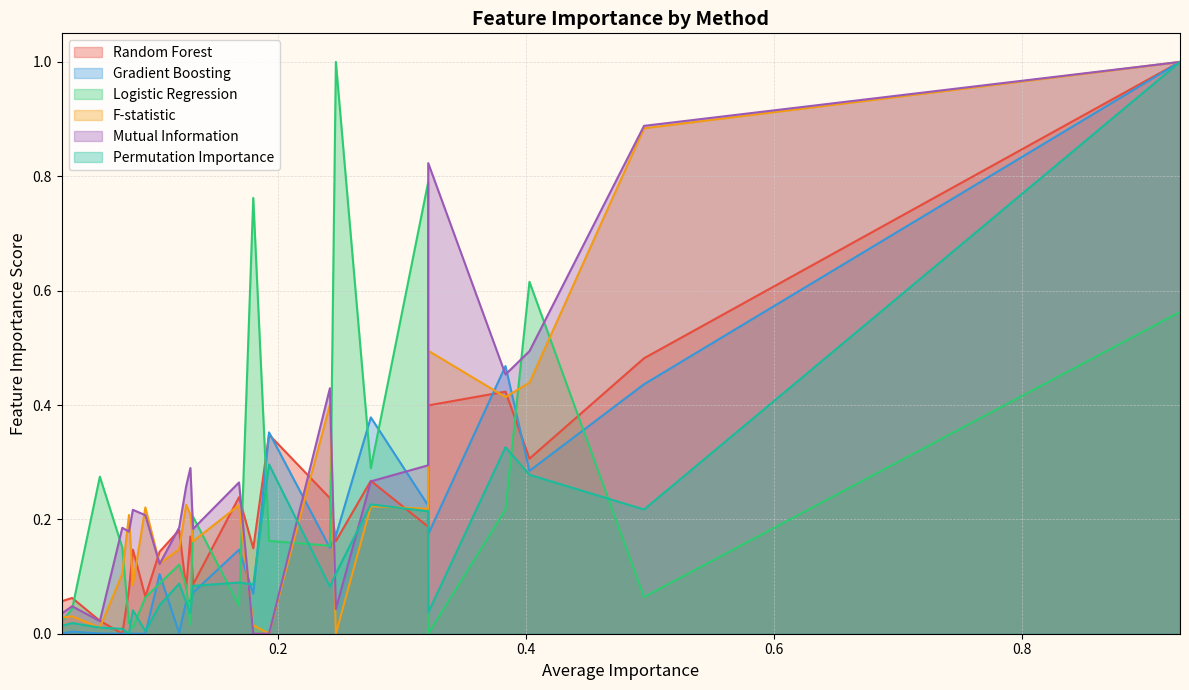

What is the sum of all Random Forest values?

5.3